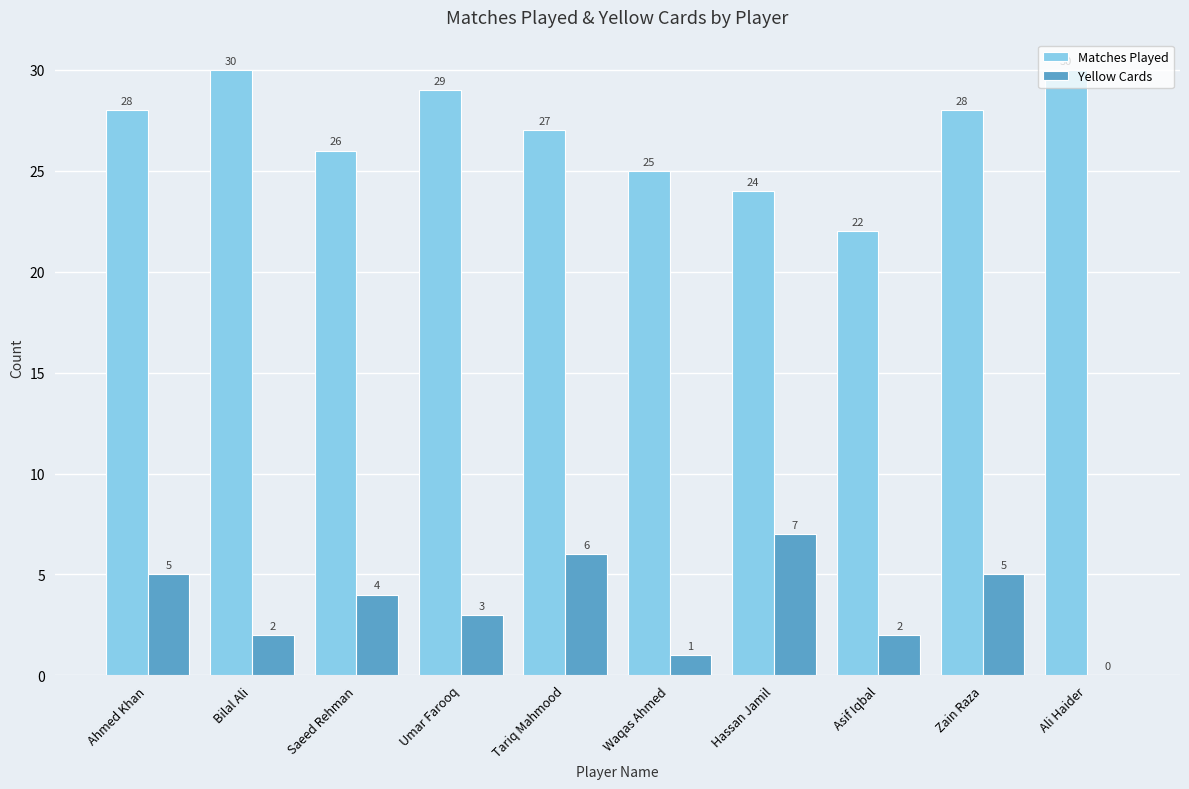

What value does the Yellow Cards series have at Waqas Ahmed?

1